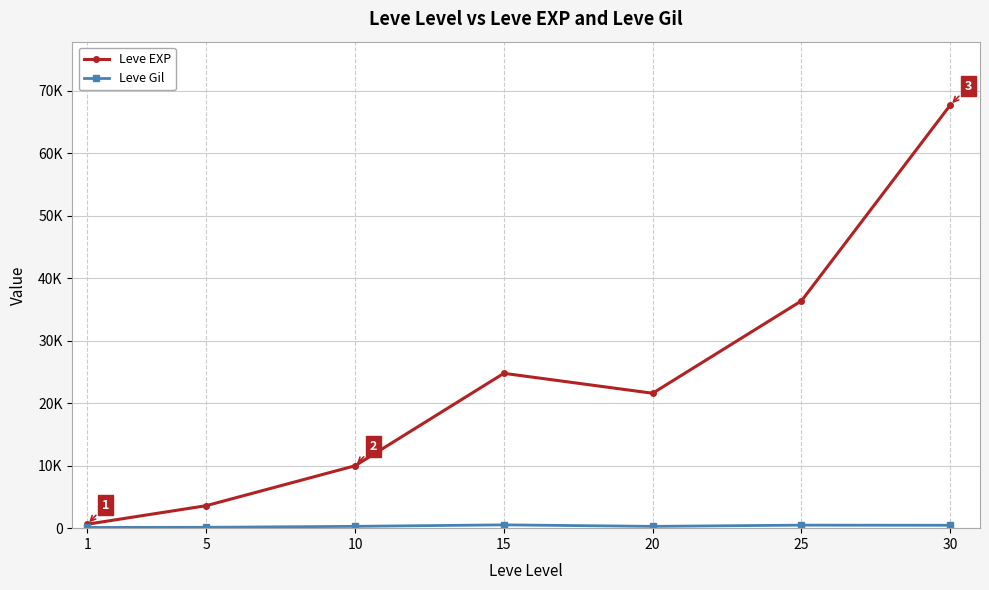

What is the difference between the Leve EXP values at 25 and 10?

26400